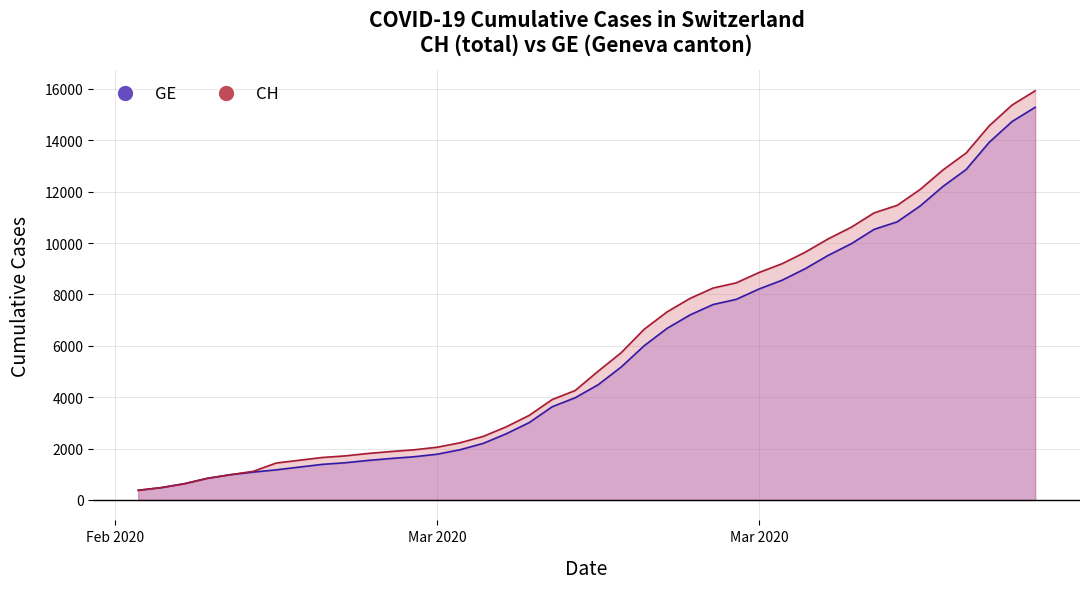

True or false: CH and GE cross at least once.

False